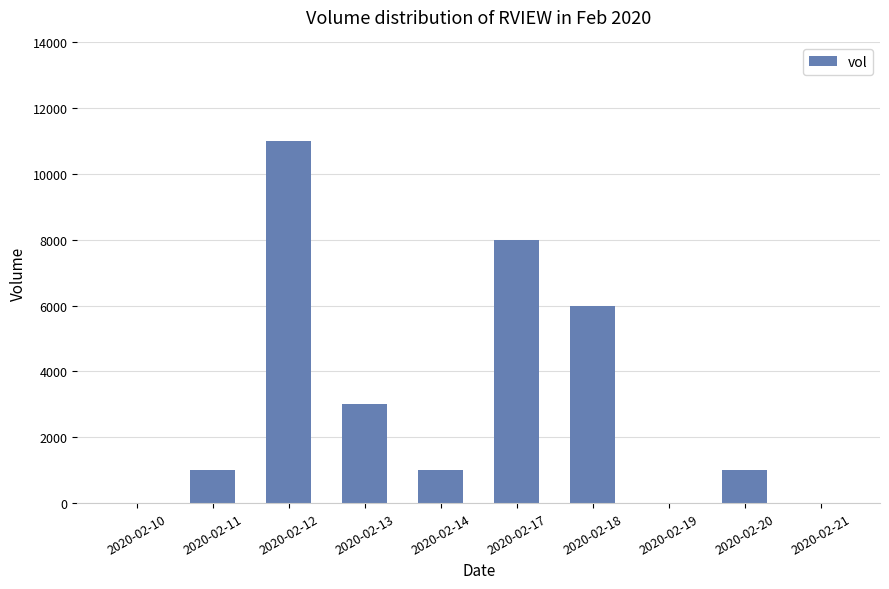

How many distinct data groups are displayed?

1